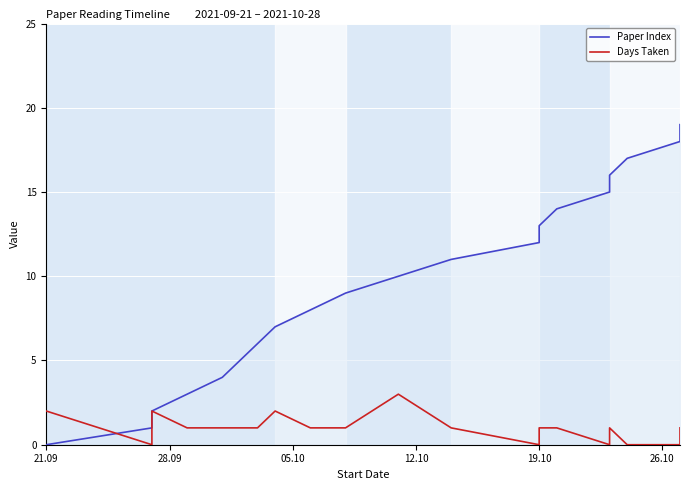

What is the average value of the Days Taken series?

1